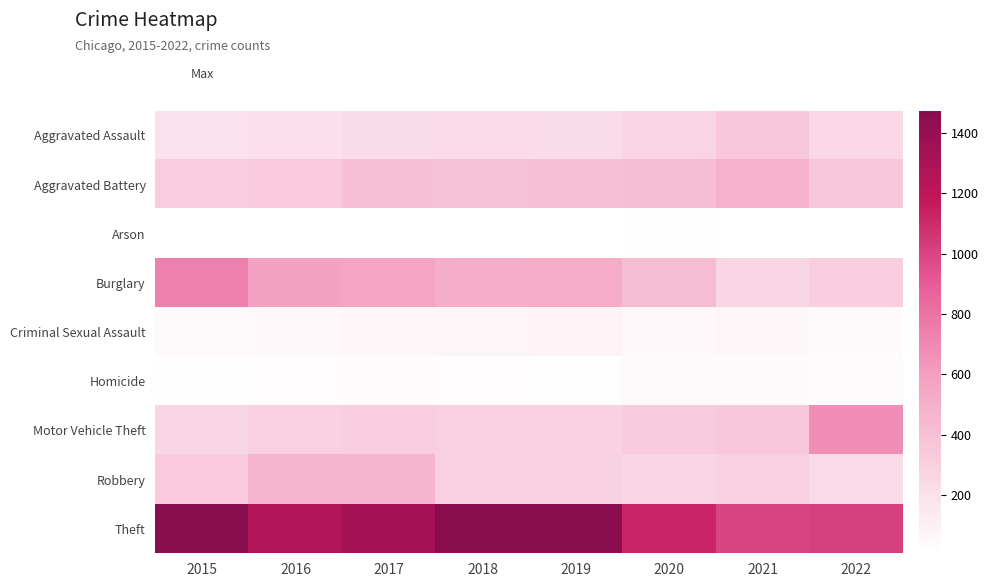

Which series has the widest spread of values?

Theft